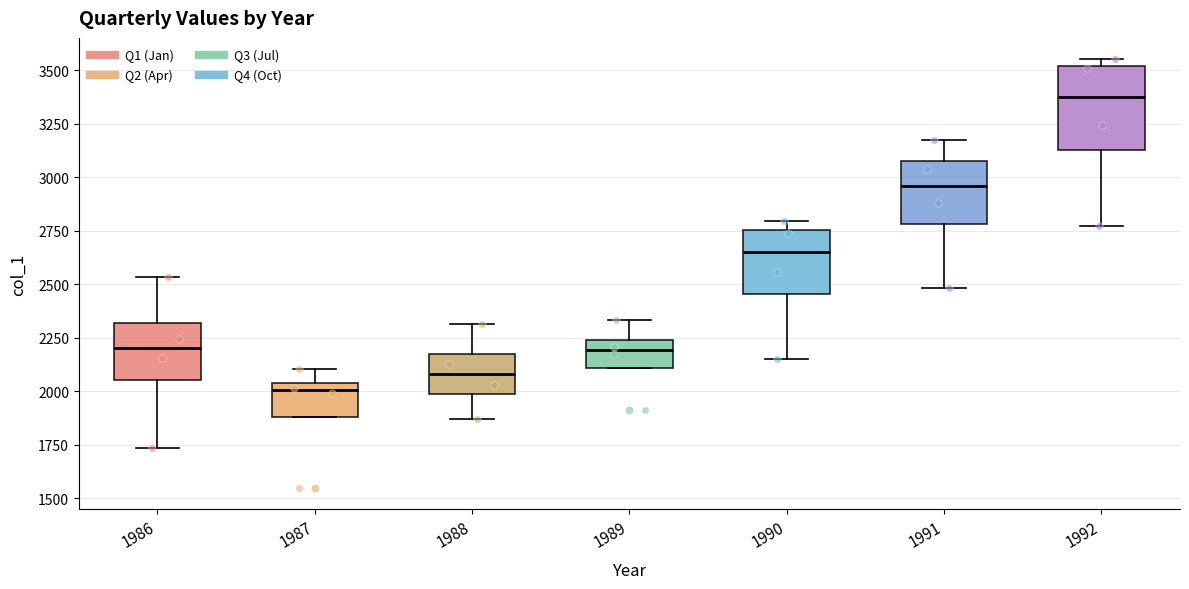

Reading left to right, transcribe this box plot: for each box, give where its median line is, the range the box spans, and where its two whiskers end, as read against the y-axis. The values are not printed on the chart, so give them approximately, as read against the axis.

1986: median 2200, box 2050 to 2300, whiskers 1750 to 2550
1987: median 2000, box 1900 to 2050, whiskers 1900 to 2100
1988: median 2100, box 2000 to 2150, whiskers 1850 to 2300
1989: median 2200, box 2100 to 2250, whiskers 2100 to 2350
1990: median 2650, box 2450 to 2750, whiskers 2150 to 2800
1991: median 2950, box 2800 to 3050, whiskers 2500 to 3150
1992: median 3400, box 3150 to 3500, whiskers 2750 to 3550